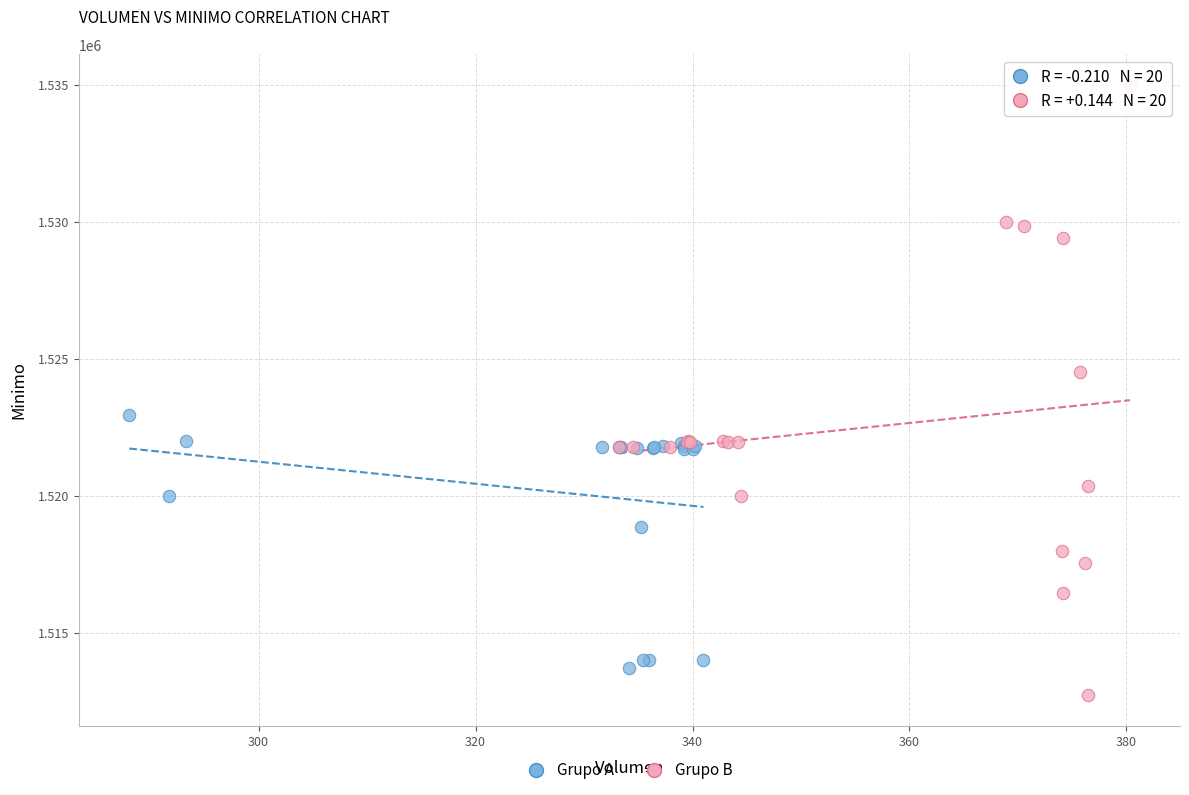

Which series has the widest spread of Y values?

Grupo B